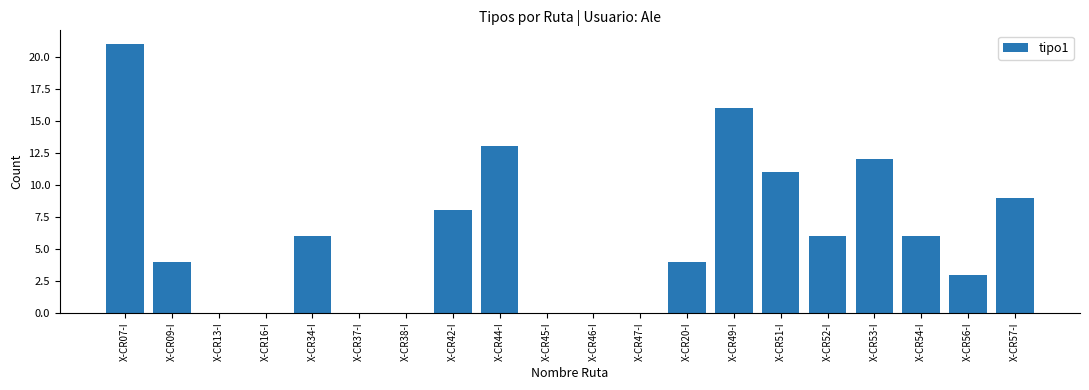

Which has a higher value, X-CR47-I or X-CR57-I?

X-CR57-I